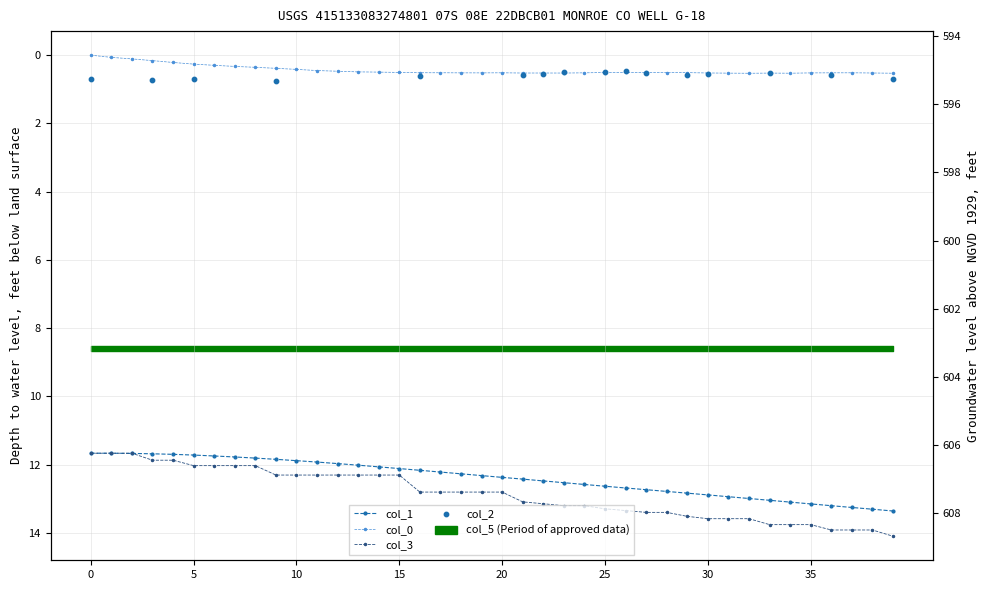

At how many categories does at least one series exceed 0?

40